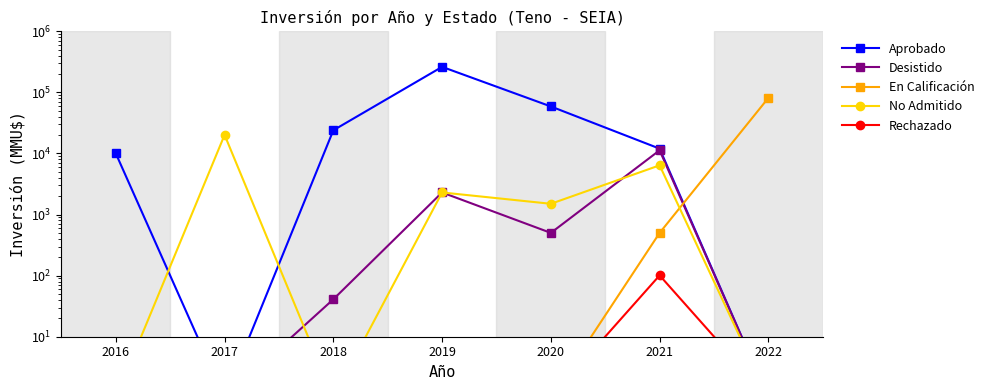

Which has a higher value, 2017 or 2021?

2021